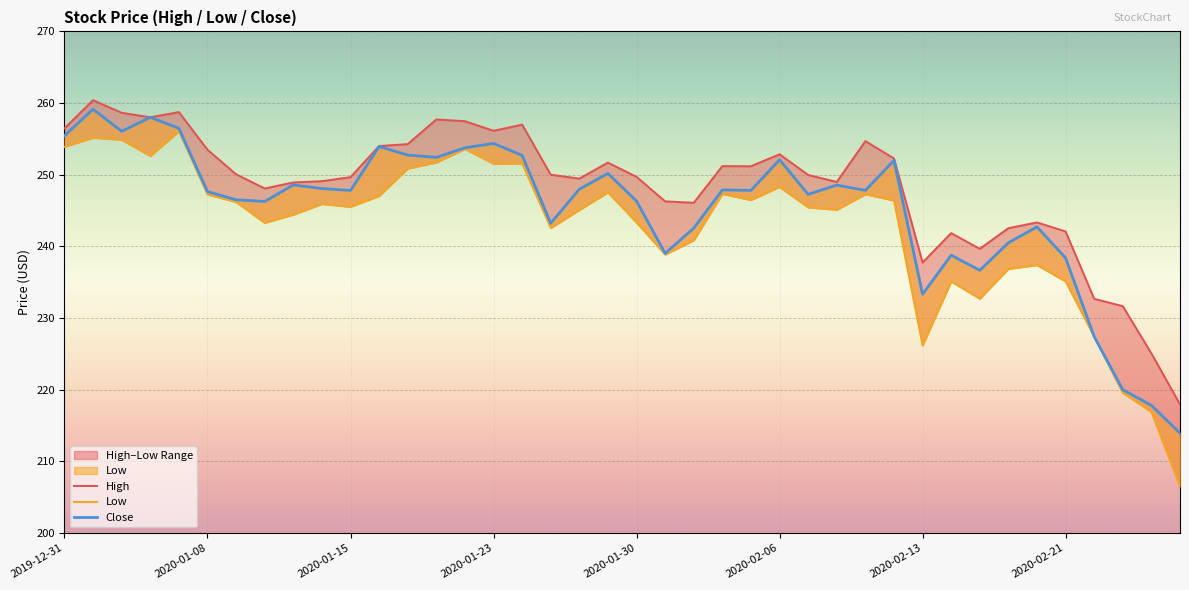

List the labels in order of Close value, smallest first.

2020-02-27, 2020-02-26, 2020-02-25, 2020-02-24, 2020-02-13, 2020-02-18, 2020-02-21, 2020-02-14, 2020-01-31, 2020-02-19, 2020-02-03, 2020-02-20, 2020-01-27, 2020-01-10, 2020-01-30, 2020-01-09, 2020-02-07, 2020-01-08, 2020-01-15, 2020-02-05, 2020-02-11, 2020-02-04, 2020-01-28, 2020-01-14, 2020-02-10, 2020-01-13, 2020-01-29, 2020-02-12, 2020-02-06, 2020-01-21, 2020-01-24, 2020-01-17, 2020-01-22, 2020-01-16, 2020-01-23, 2019-12-31, 2020-01-03, 2020-01-07, 2020-01-06, 2020-01-02